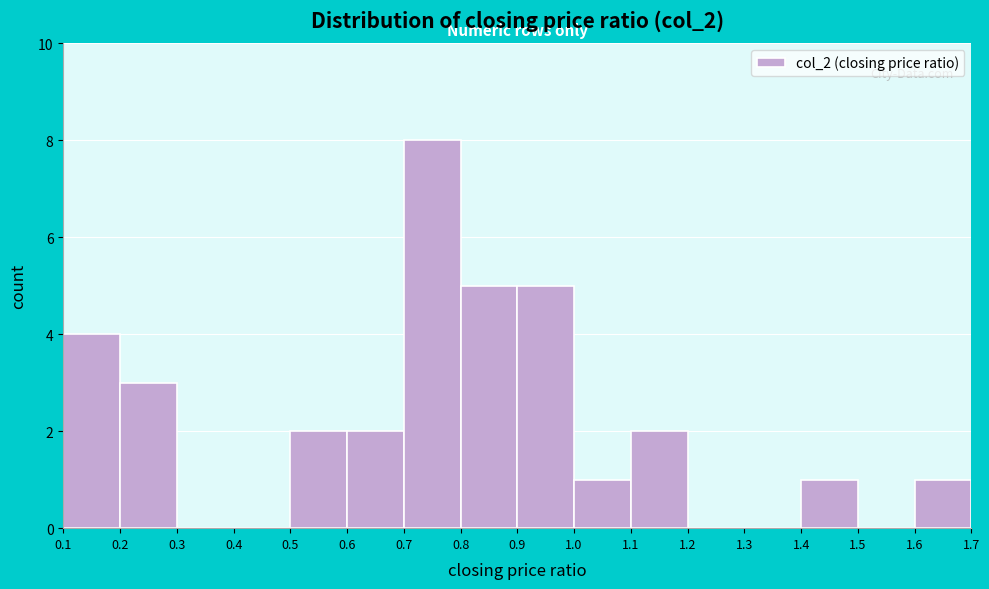

How tall is the bar that spans 1.0 to 1.1 on the x-axis? The values are not printed on the chart, so give them approximately, as read against the axis.

1